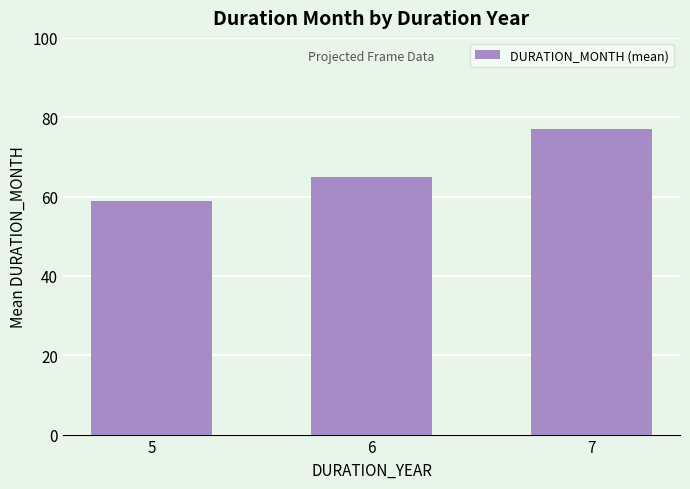

Is it true that the value at 5 is 100?

False